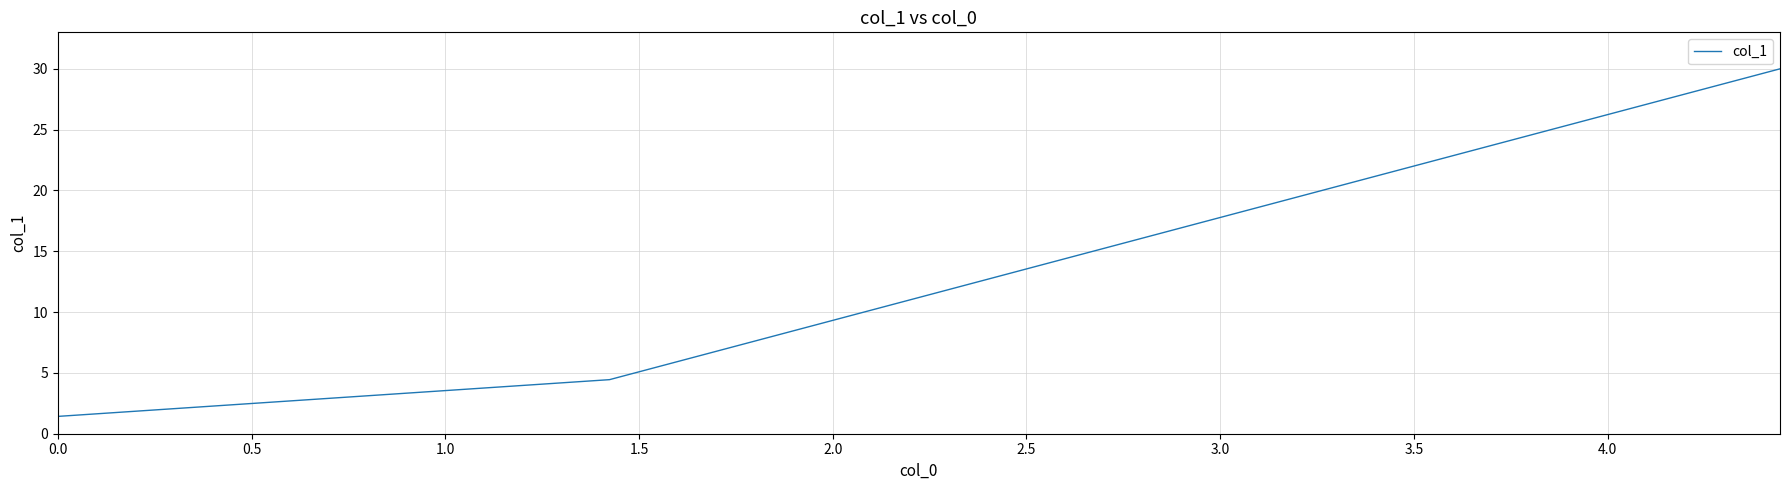

What is the average value?

12.0